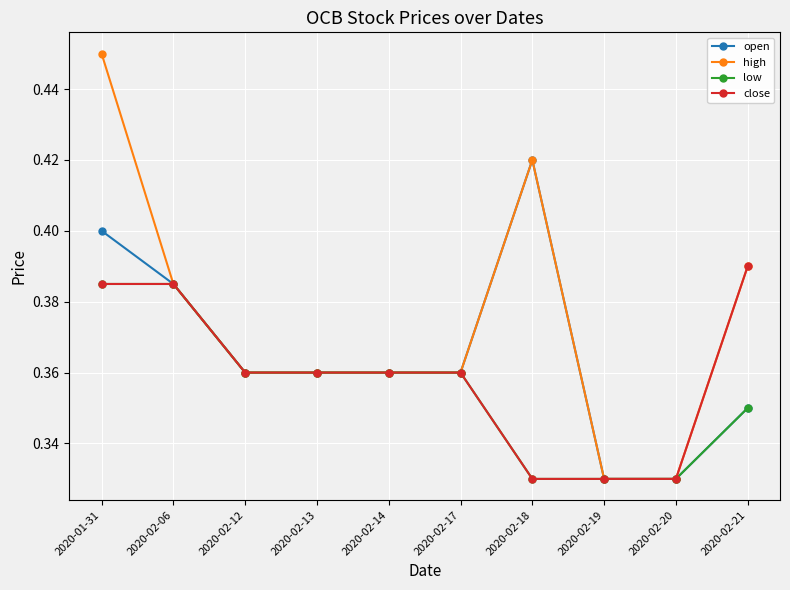

Rank the series by their average value, from lowest to highest.

low, close, open, high